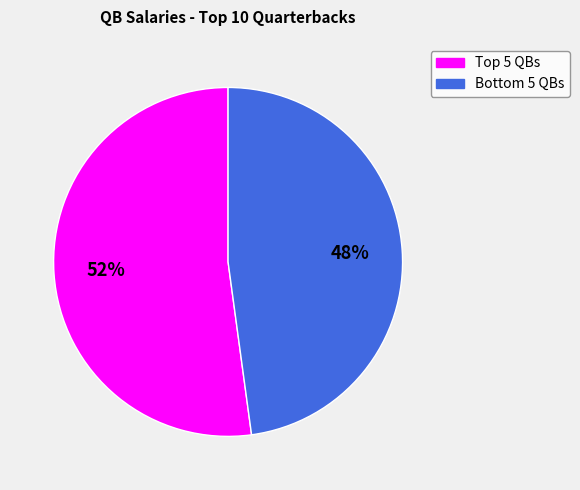

To the nearest percent, what is the difference between the largest and smallest slice percentages?

4%